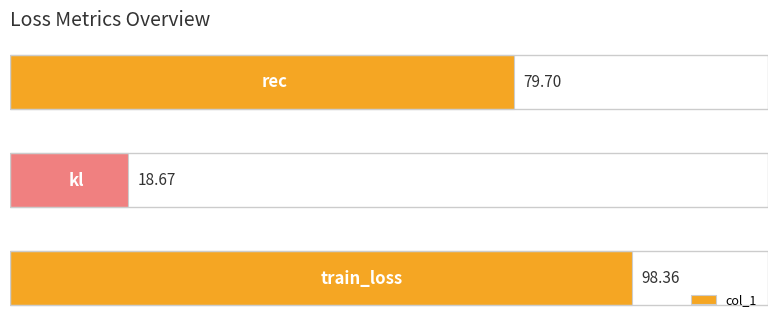

What is the average value?

65.6